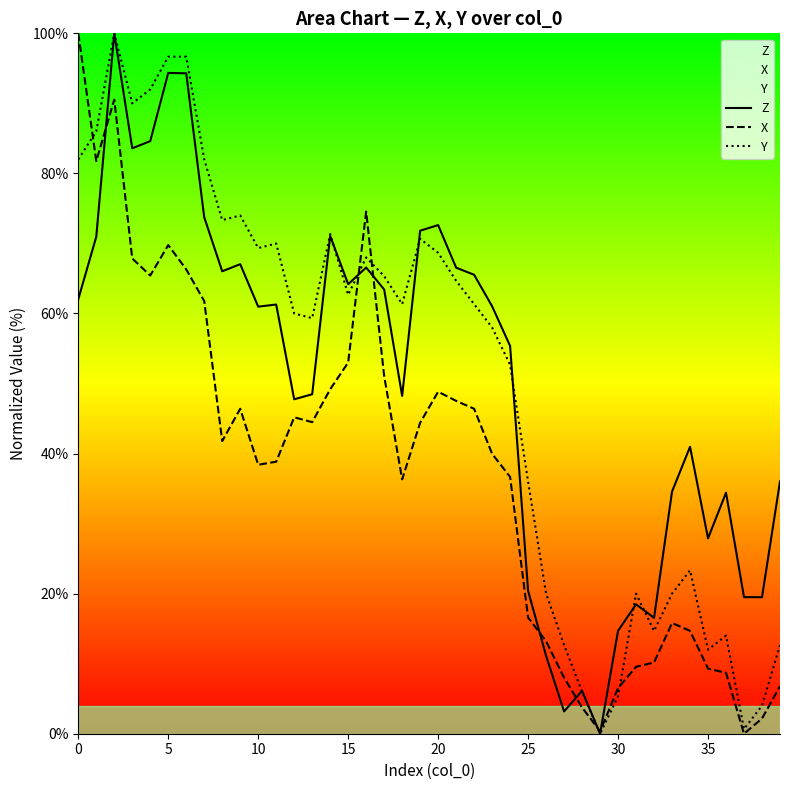

What is the difference between the Z values at 32 and 27?

13.4